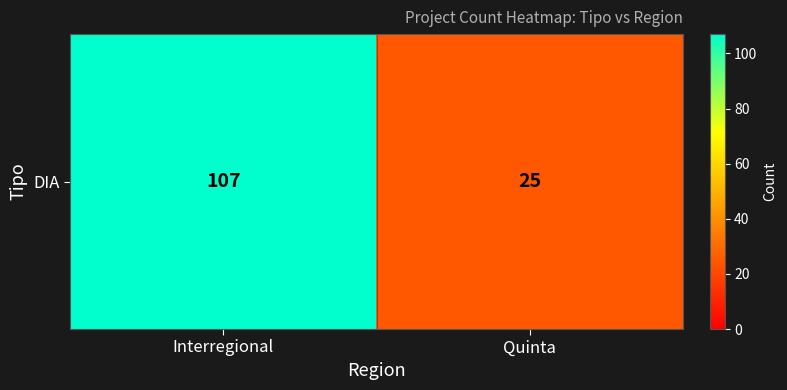

Which label corresponds to the smallest value in the chart?

Quinta